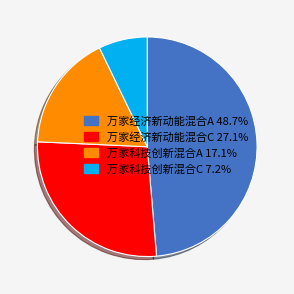

Is 万家经济新动能混合A the majority of the pie?

No